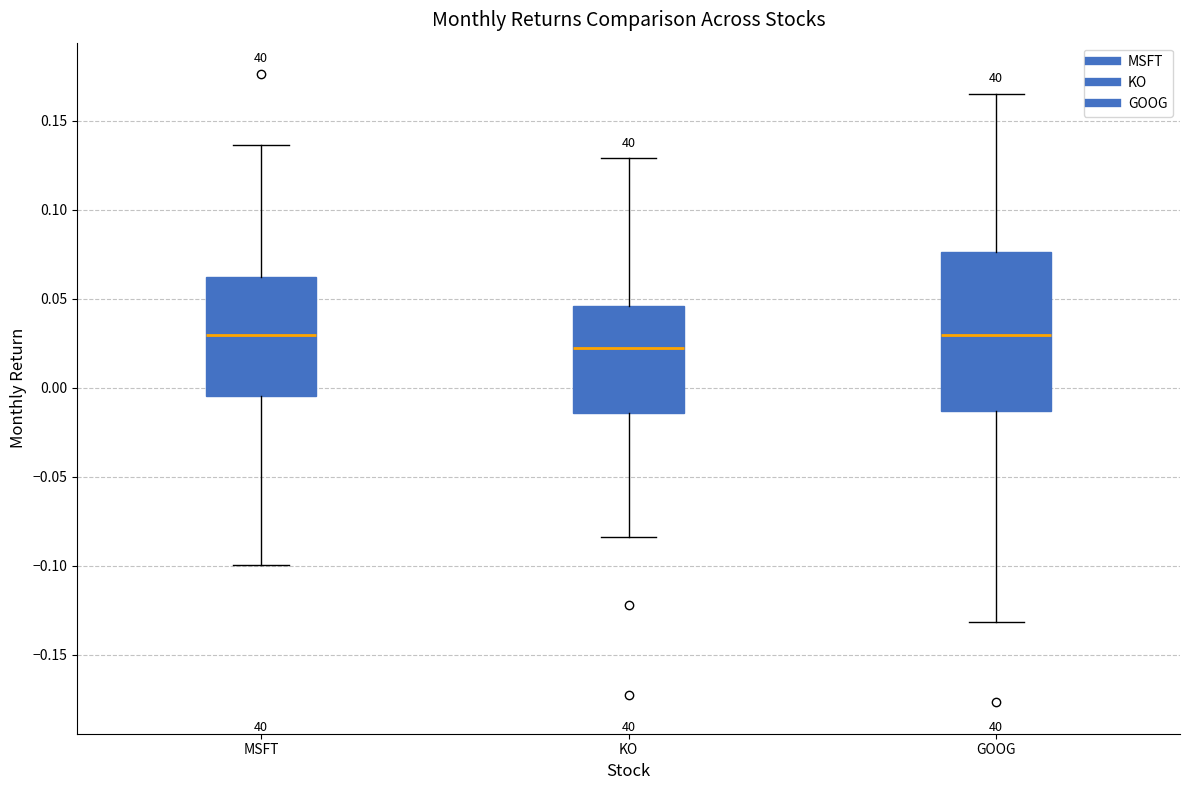

Reading left to right, read every box against the y-axis: the position of its median line, the range the box covers, and the ends of its whiskers. The values are not printed on the chart, so give them approximately, as read against the axis.

MSFT: median 0.030, box -0.005 to 0.060, whiskers -0.100 to 0.135
KO: median 0.020, box -0.015 to 0.045, whiskers -0.085 to 0.130
GOOG: median 0.030, box -0.015 to 0.075, whiskers -0.130 to 0.165